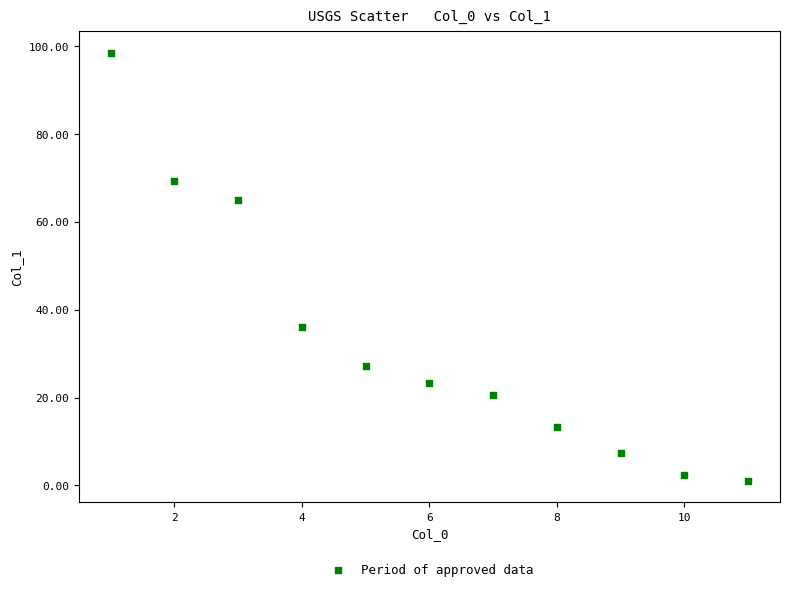

What Y value in the scatter plot is closest to 49?

36.1